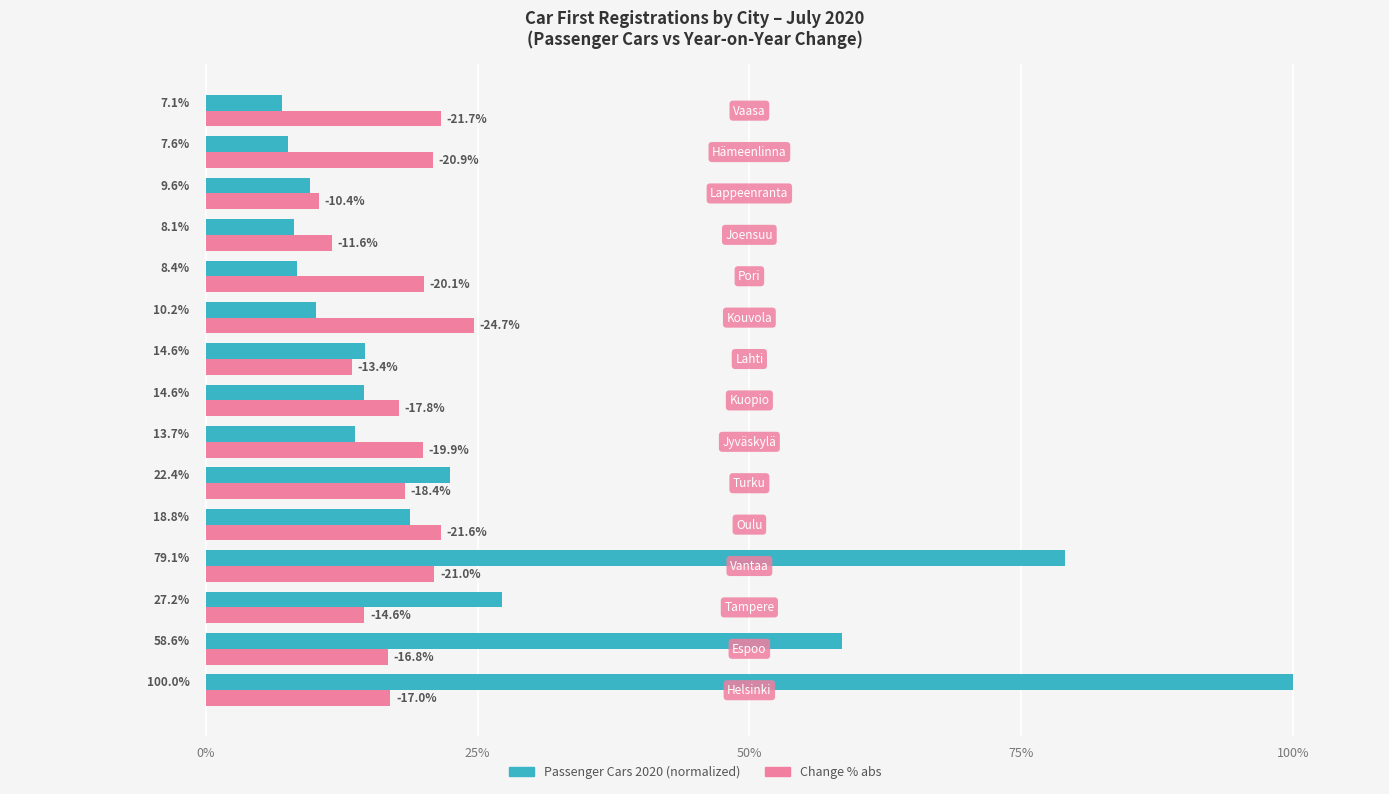

What is the smallest value displayed?

7.1